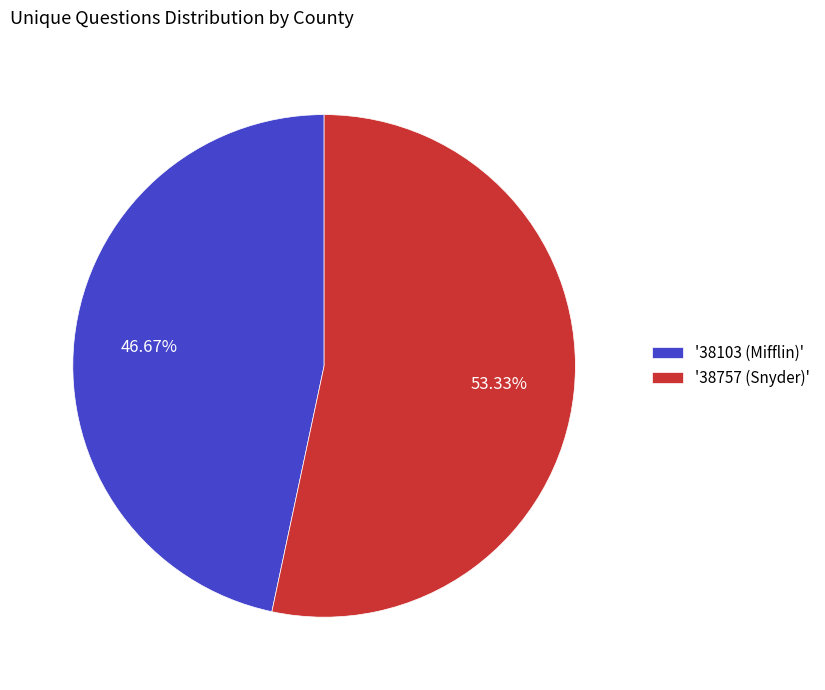

Combined, do '38757 (Snyder)' and '38103 (Mifflin)' account for over 50%?

Yes